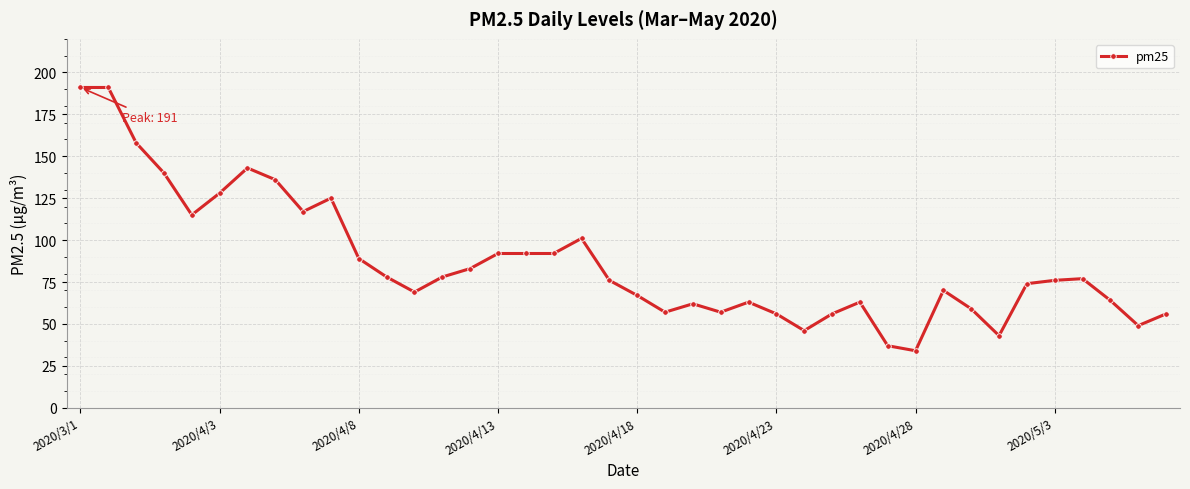

What is the greatest value displayed?

191